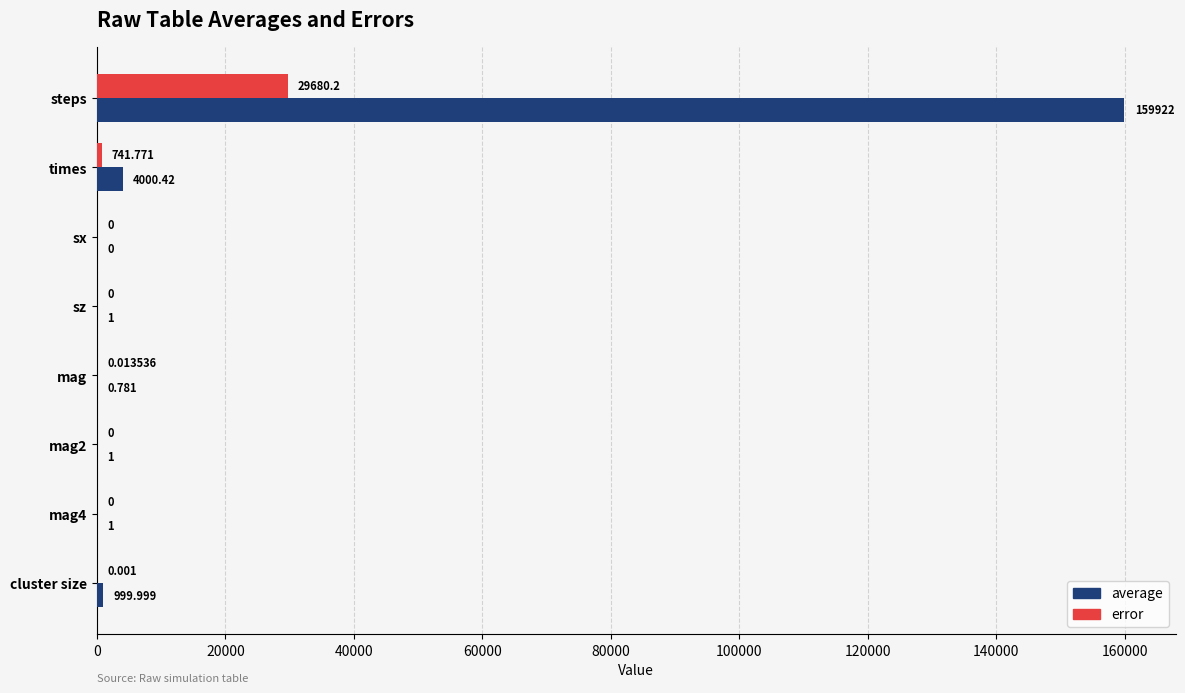

Which series has the largest range (max minus min)?

average